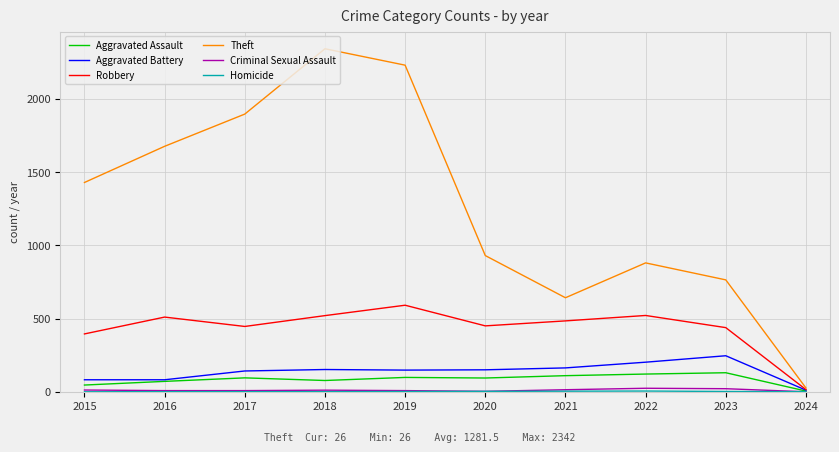

Is the value of Theft at 2018 greater than the value of Aggravated Battery at 2015?

Yes